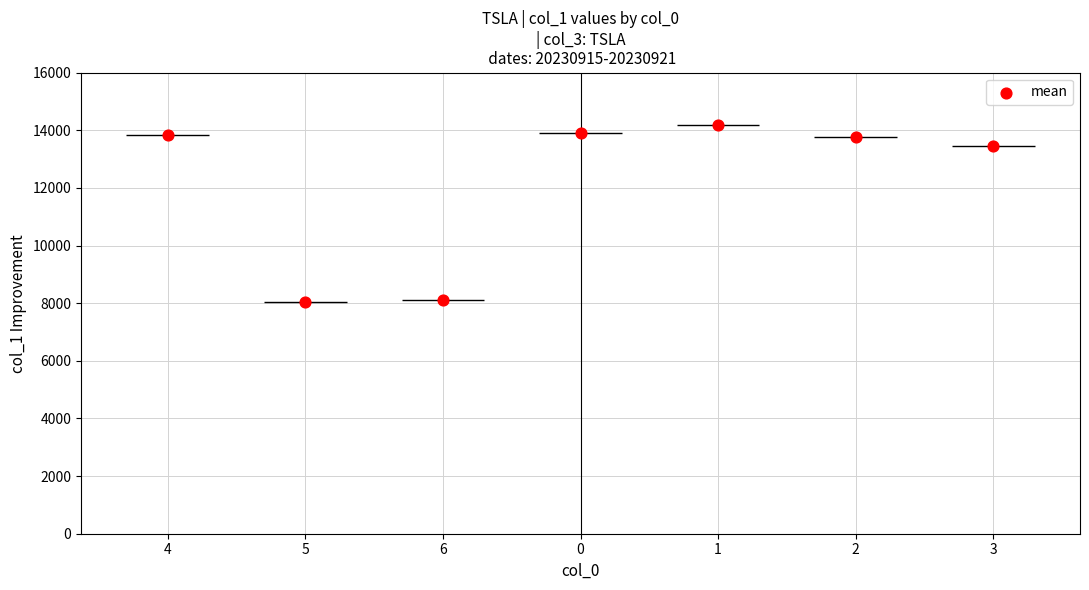

Which has a higher value, 2 or 1?

1